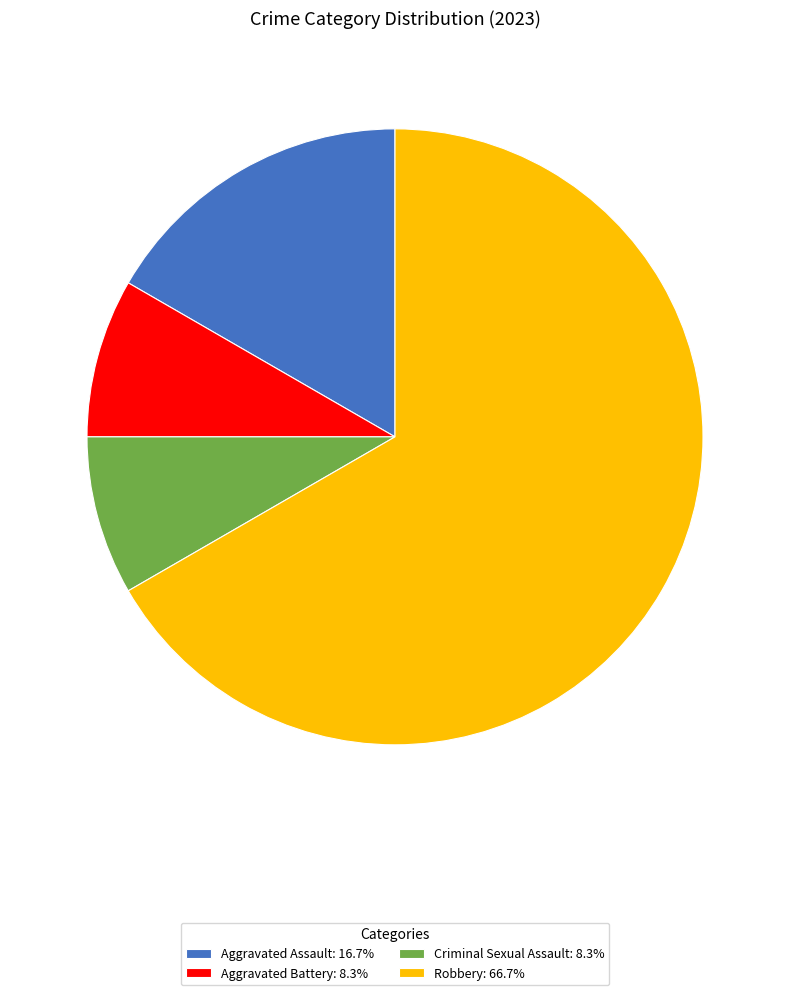

Count the number of slices in the pie.

4